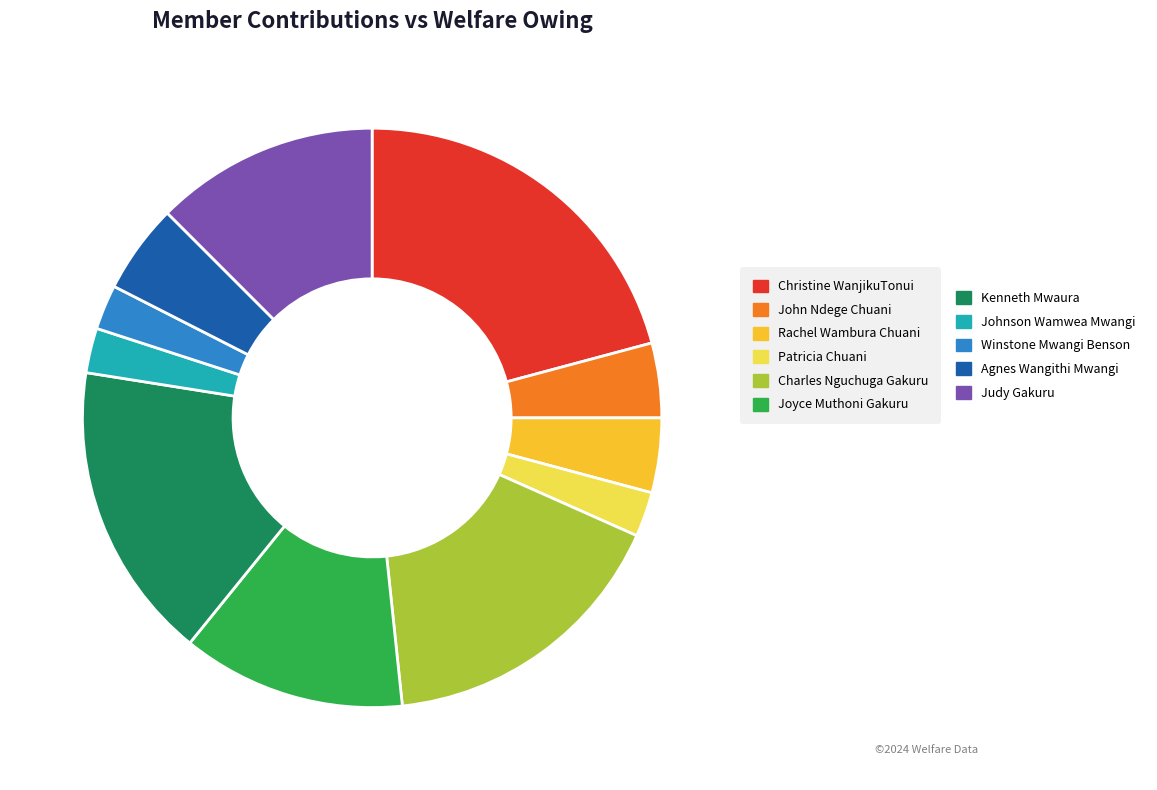

Is there any slice that represents more than half of the pie?

No